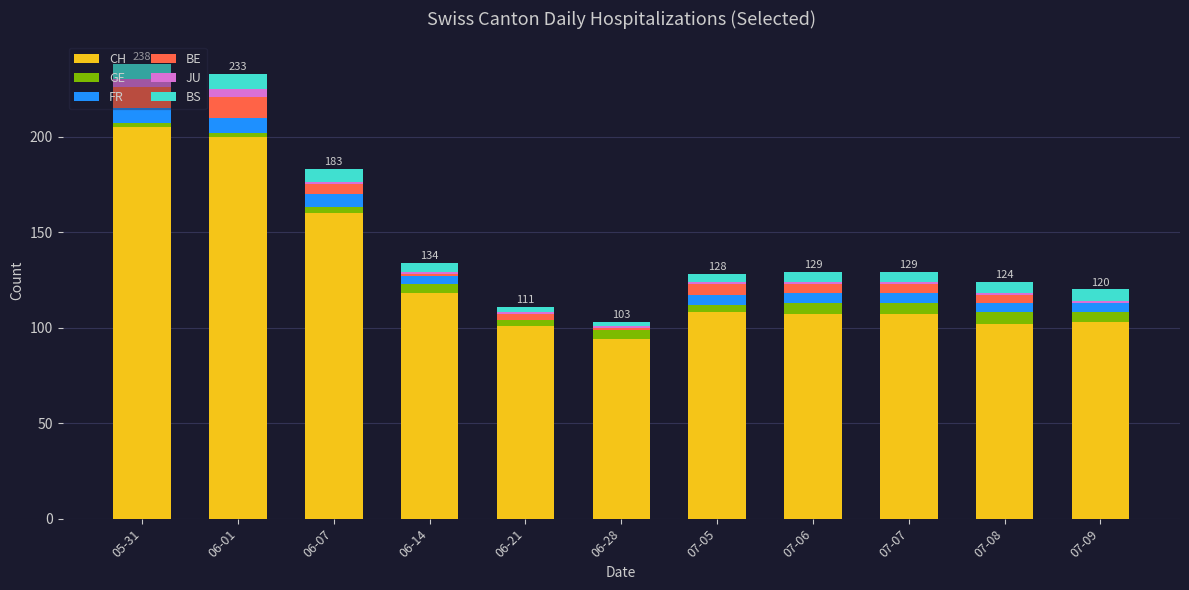

The value of CH at 07-05 is 108. True or false?

True